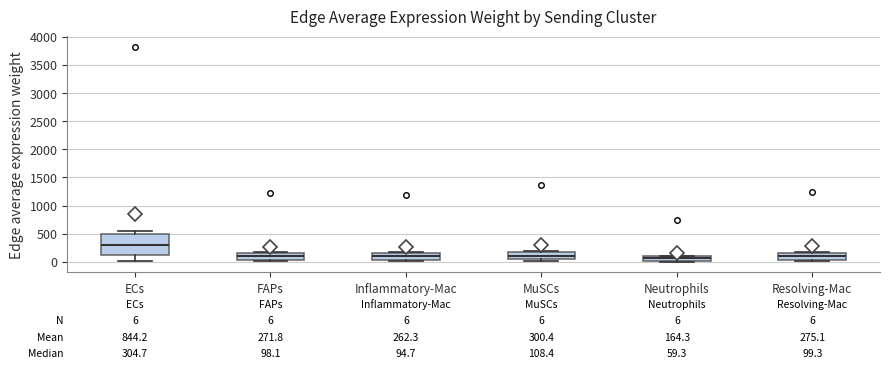

Comparing the boxes themselves (not the whiskers), which one is the tallest?

ECs